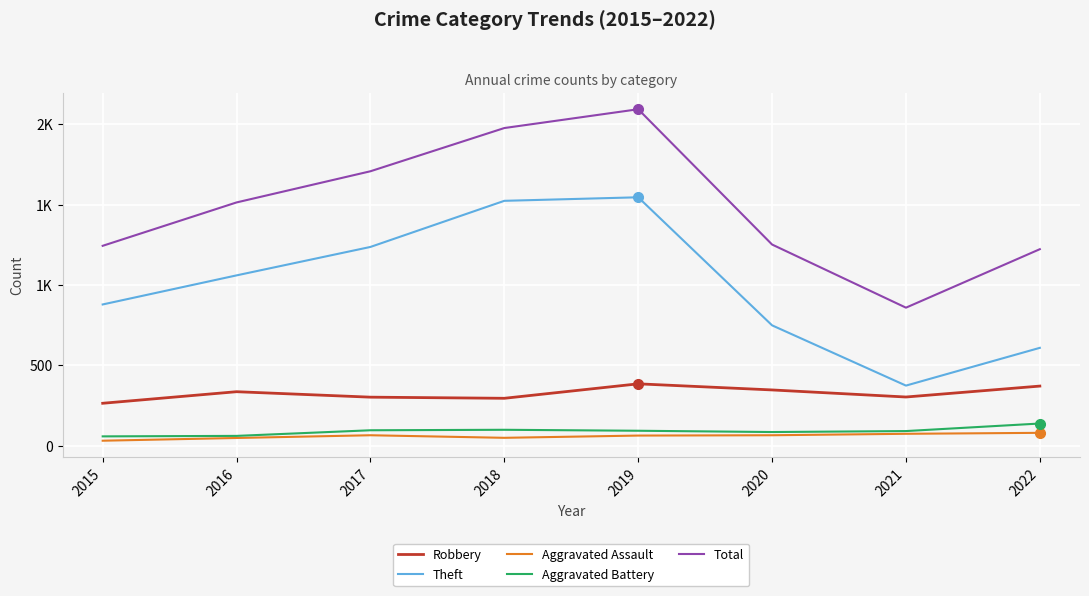

Reading left to right, list all the values displayed in this chart.

Robbery: 264	336	302	295	385	347	303	371
Theft: 879	1060	1237	1524	1546	749	374	609
Aggravated Assault: 31	48	65	49	63	65	74	80
Aggravated Battery: 58	61	96	99	93	85	91	138
Total: 1244	1514	1708	1977	2094	1252	859	1223